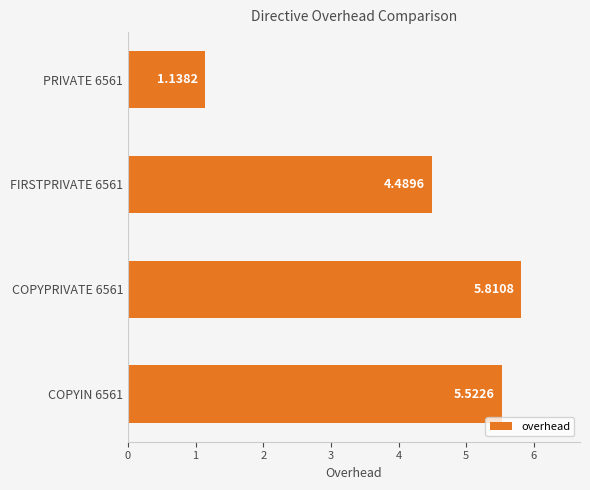

Rank the categories by value from lowest to highest.

PRIVATE 6561, FIRSTPRIVATE 6561, COPYIN 6561, COPYPRIVATE 6561